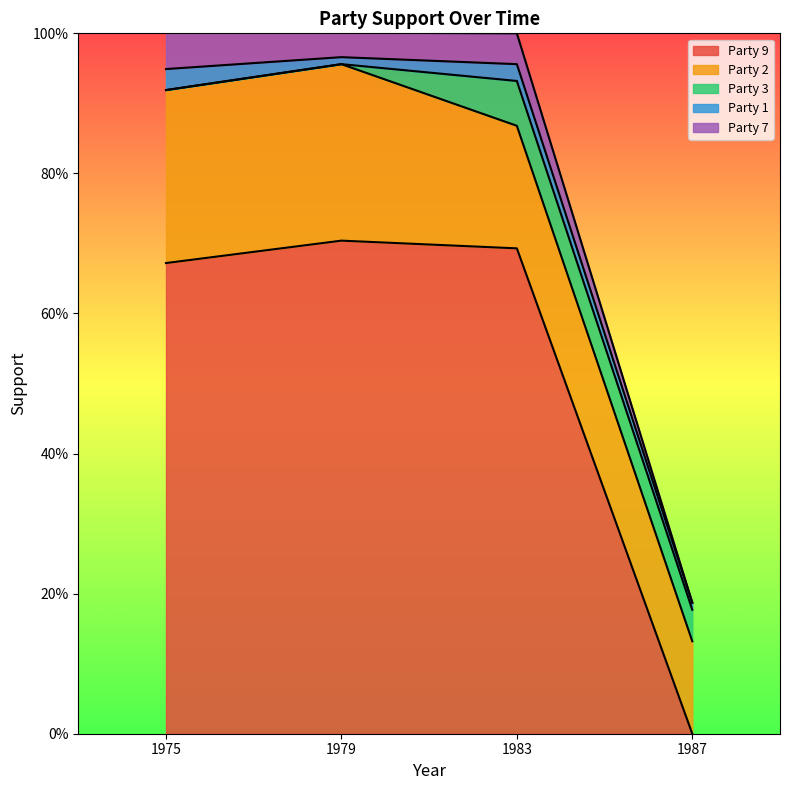

What are all the series names shown in the legend?

Party 9, Party 2, Party 3, Party 1, Party 7